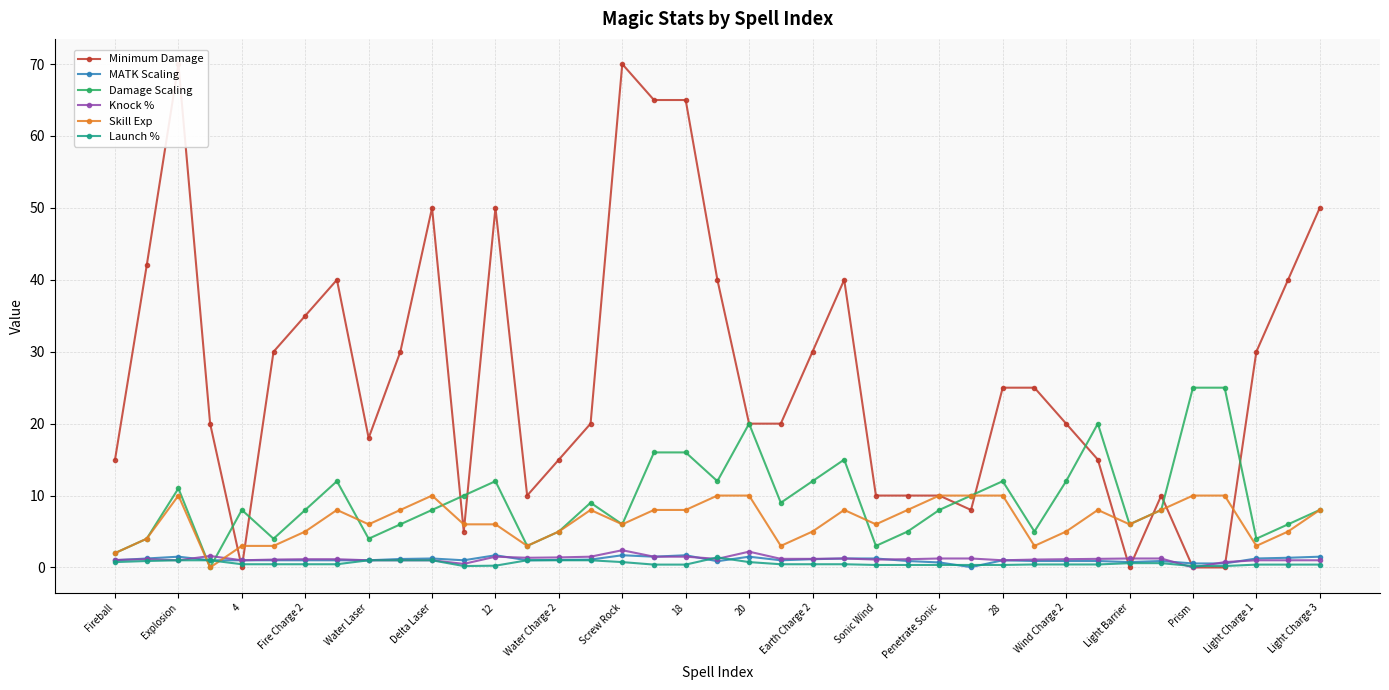

After their last crossing, which series has the higher values: Launch % or Skill Exp?

Skill Exp